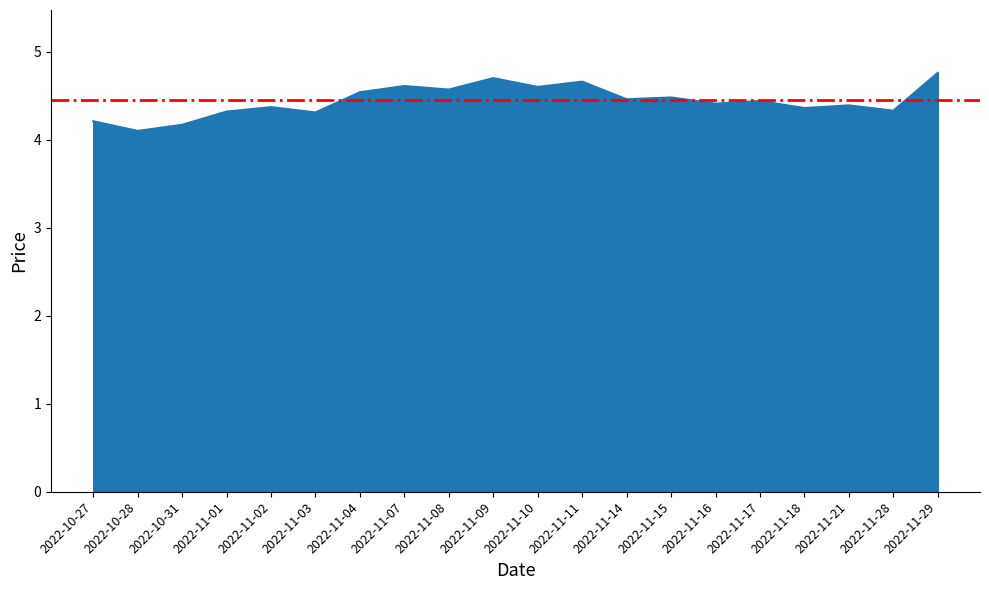

At which category does the data reach its first local peak?

2022-11-02